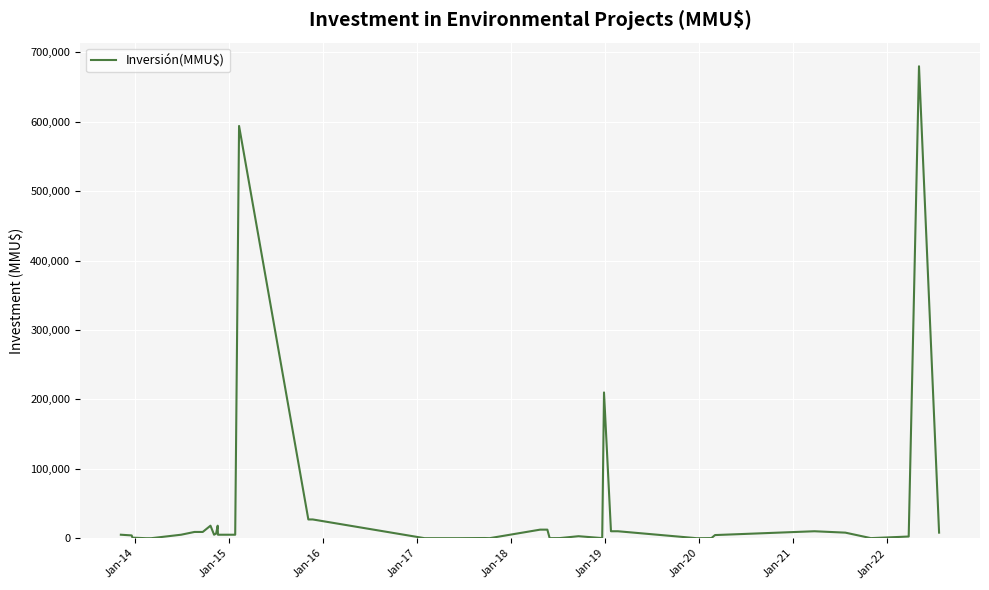

What is the maximum value shown in the chart?

680000